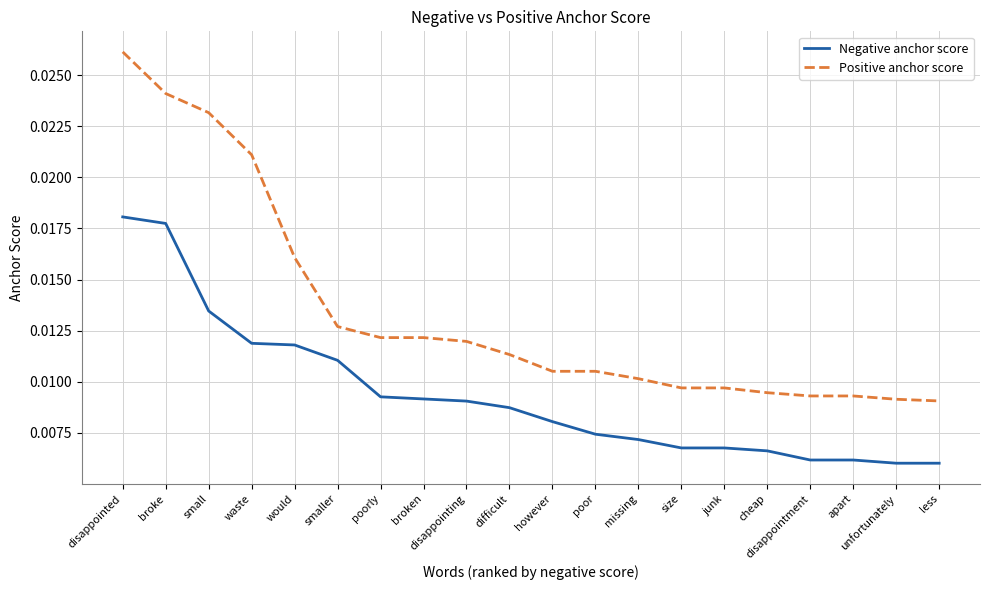

Which series changed the most between cheap and unfortunately?

Negative anchor score